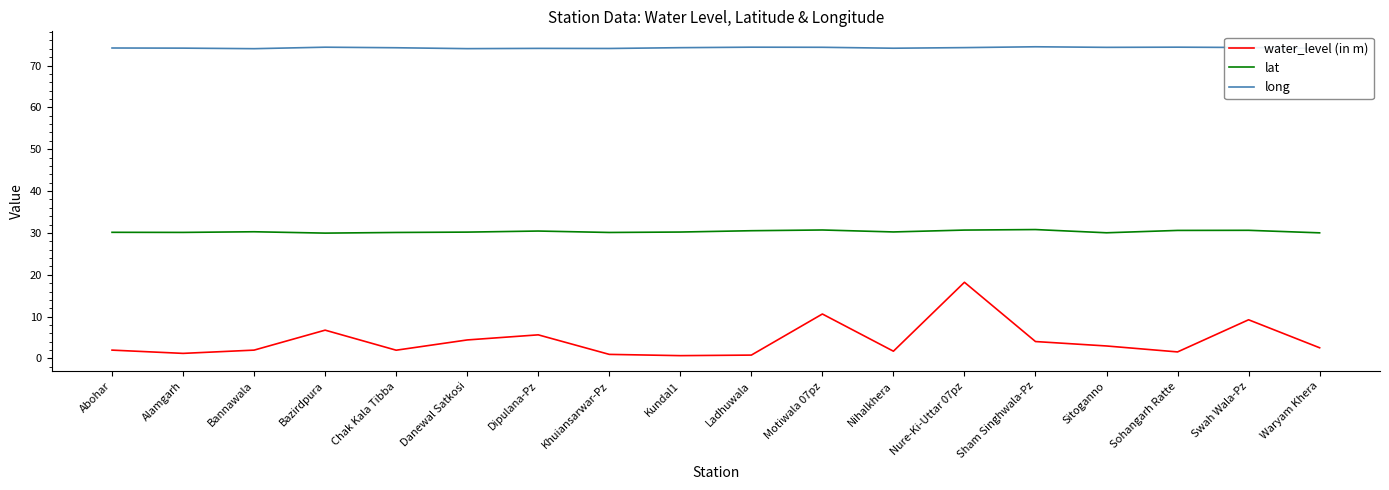

True or false: lat and water_level (in m) intersect in this chart.

False